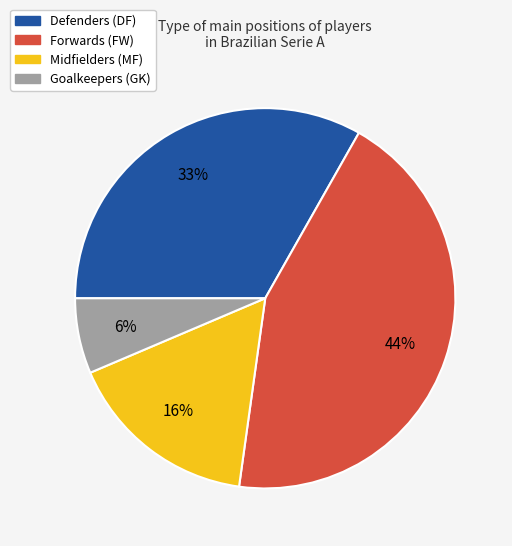

To the nearest percent, what is the average slice percentage?

25%